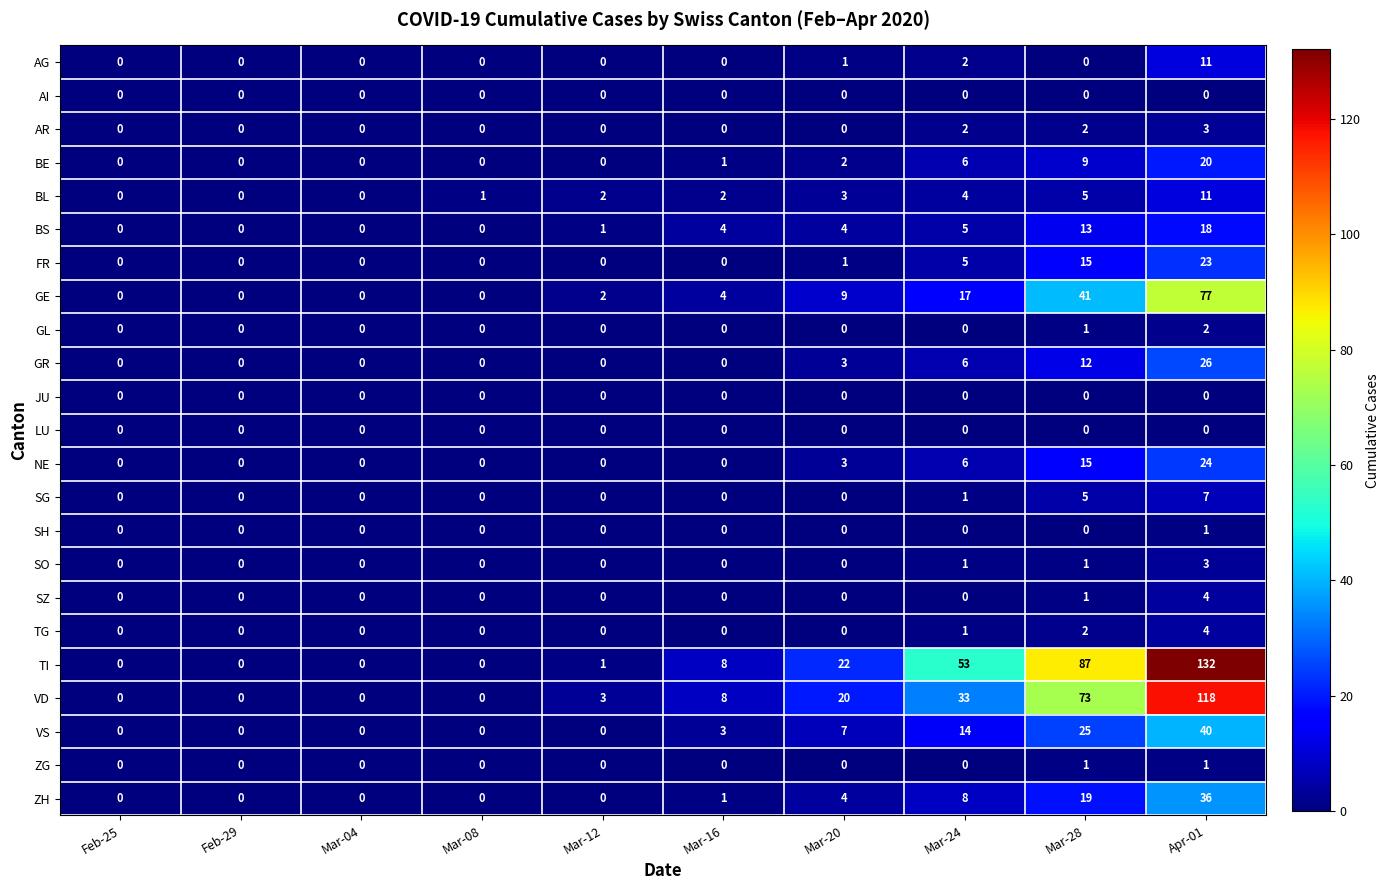

What is the spread (max minus min) of values at Mar-08?

1